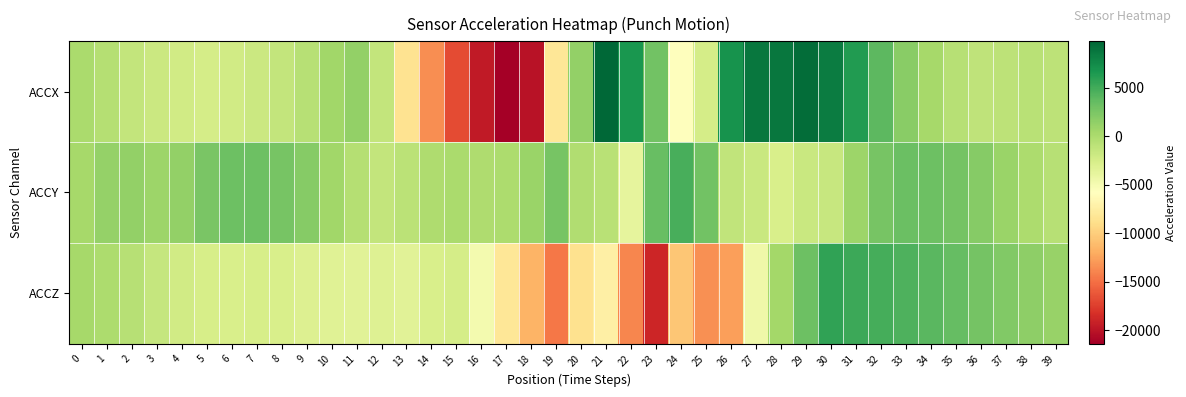

What is the spread (max minus min) of values at 10?

3876